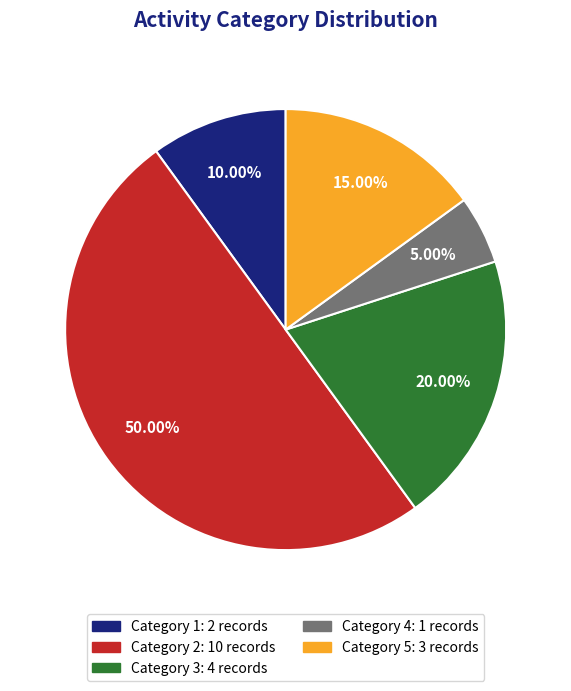

Count the number of slices in the pie.

5